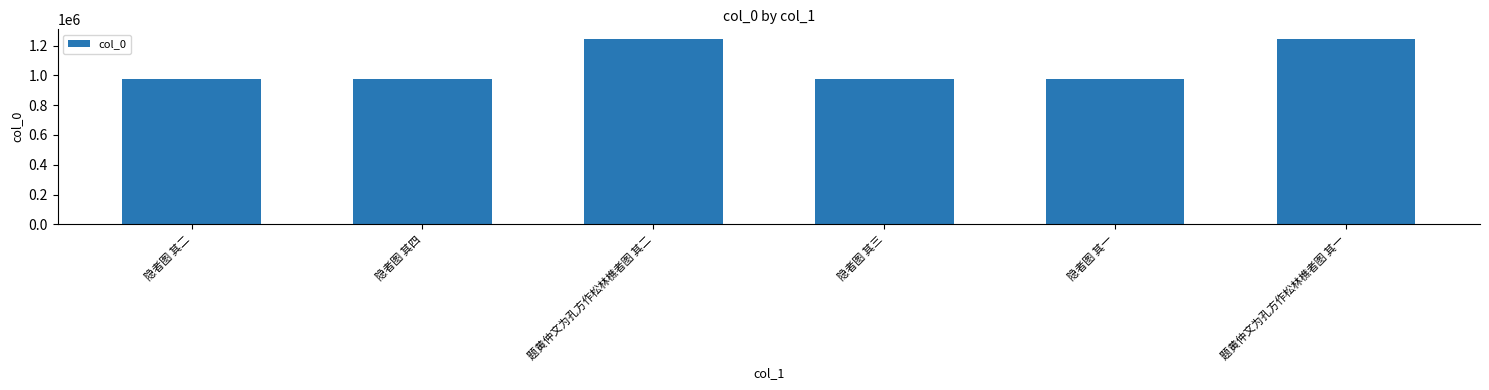

What is the maximum value shown in the chart?

1247360